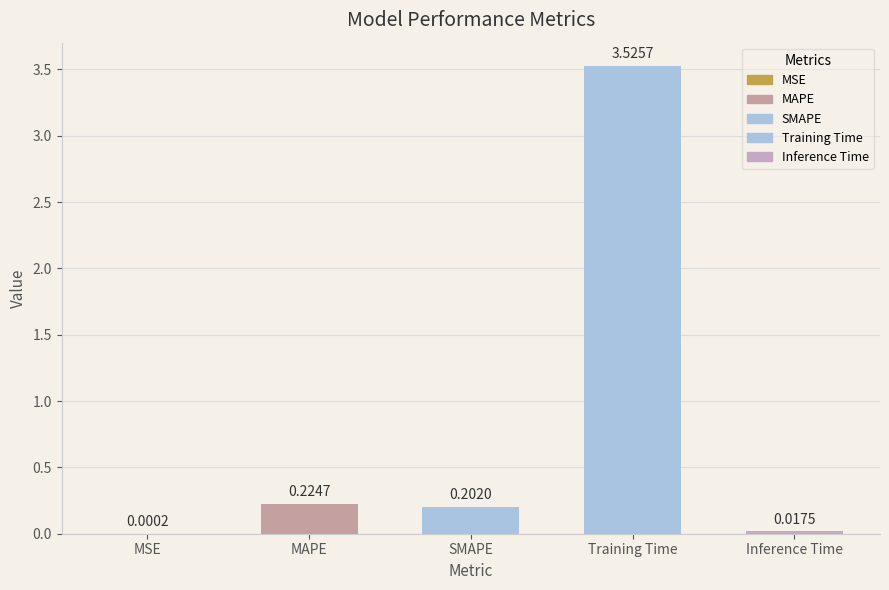

What is the change in value from MSE to MAPE?

+0.2